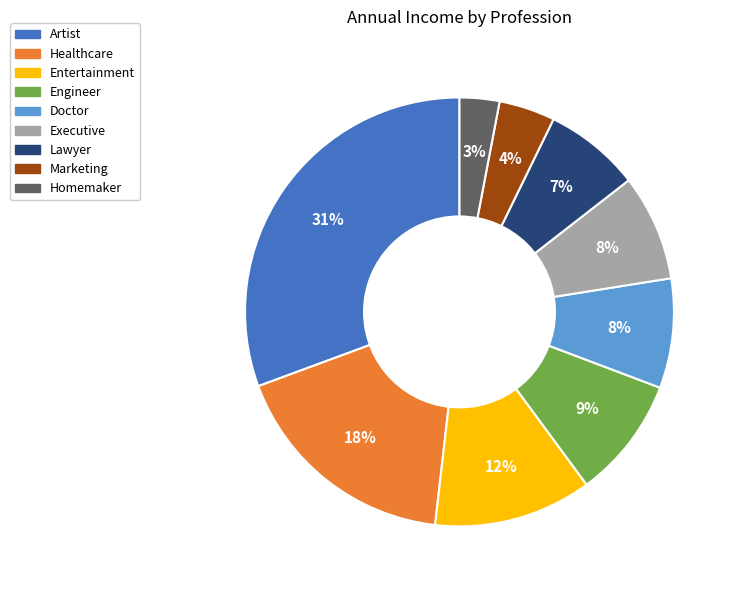

How many segments does this pie chart have?

9